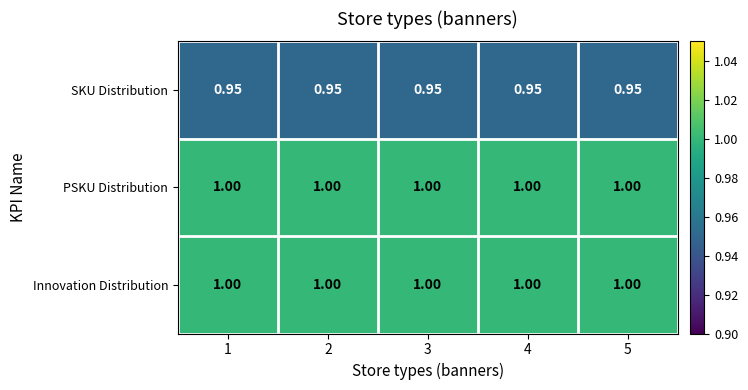

Count the number of data series in this chart.

3